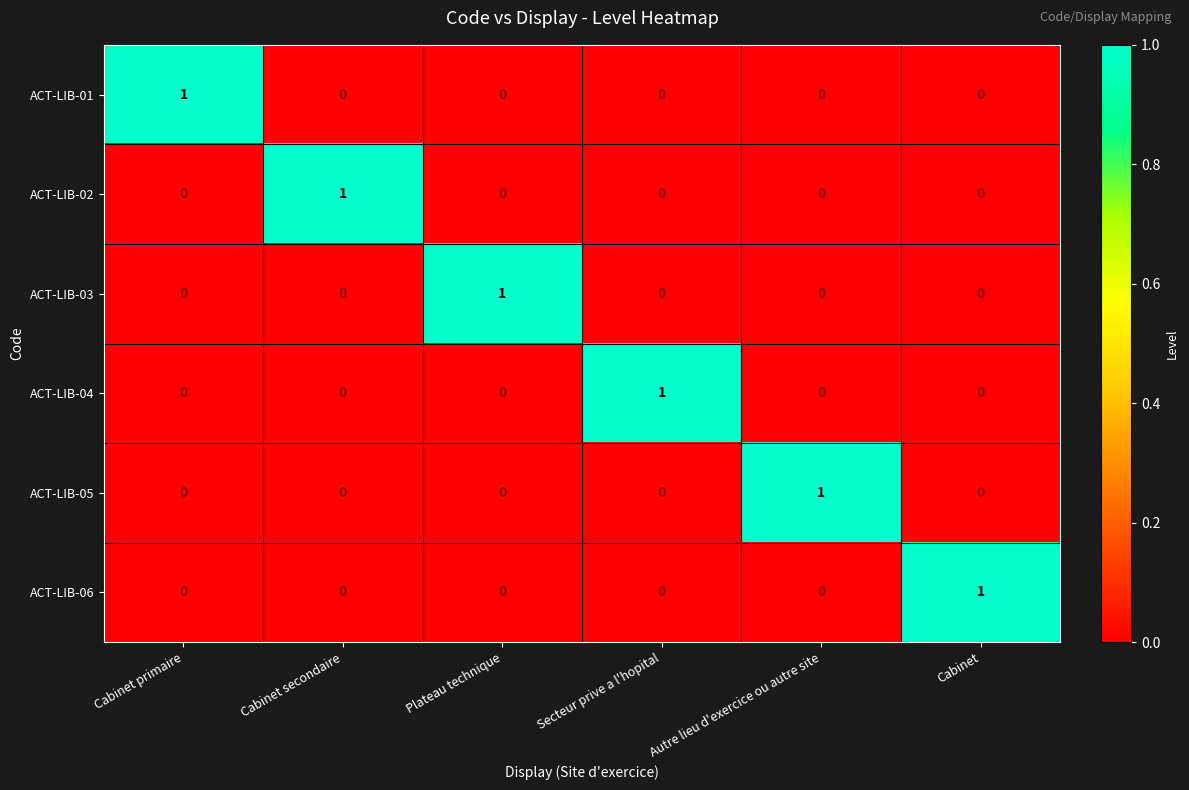

Which category has the highest value in the ACT-LIB-01 series?

Cabinet primaire